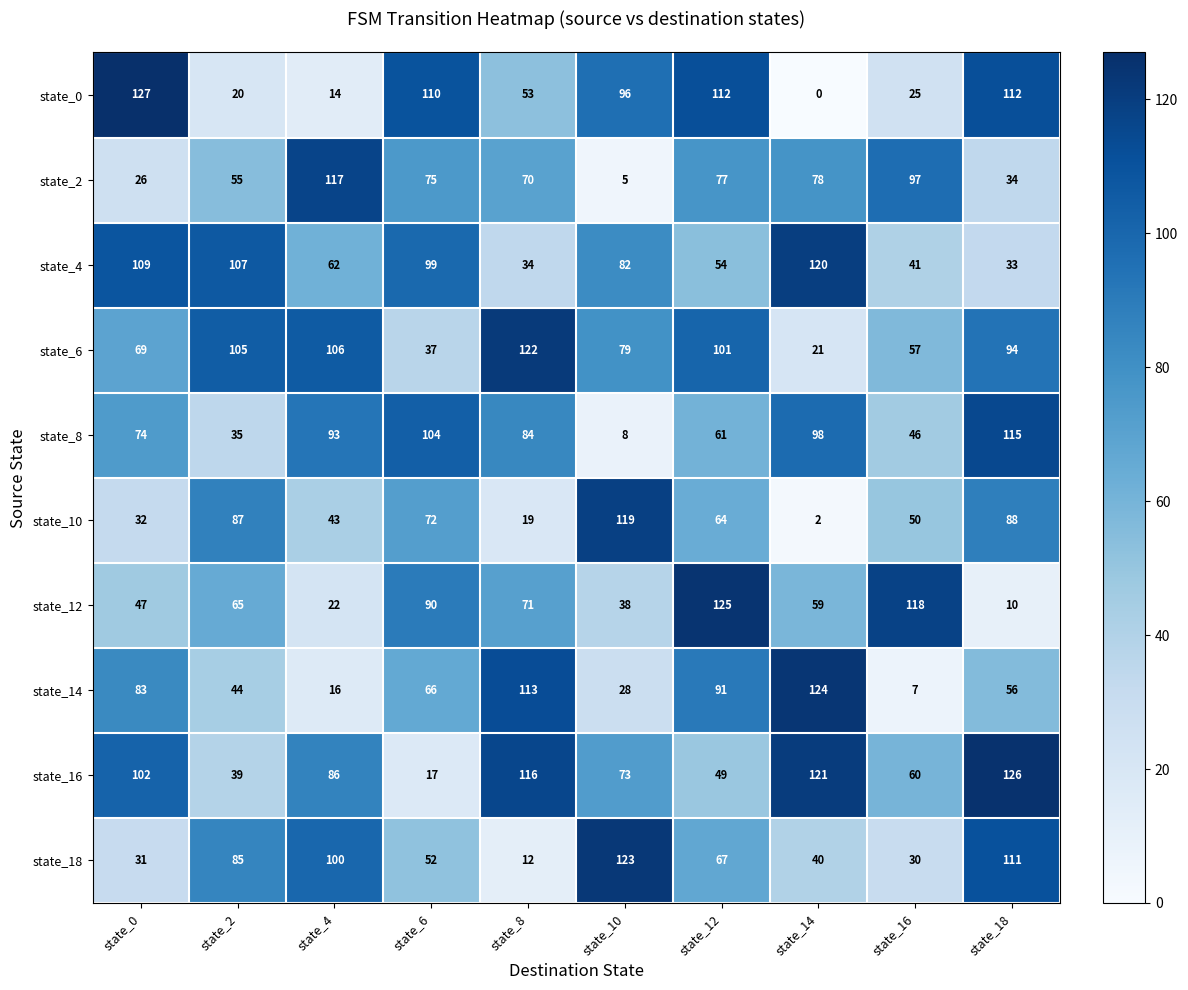

What is the minimum value for state_18?

12